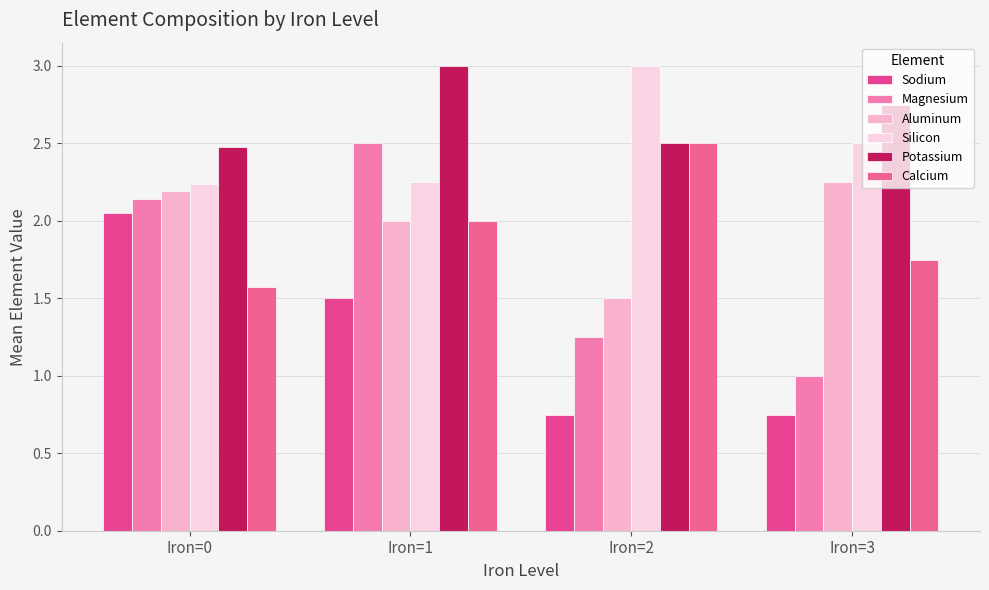

How many bars are there in each group?

6